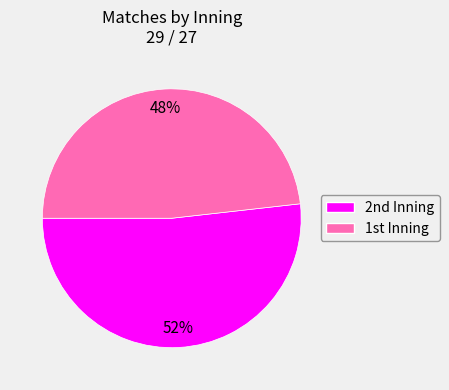

Rank the categories by value from highest to lowest.

2nd, 1st